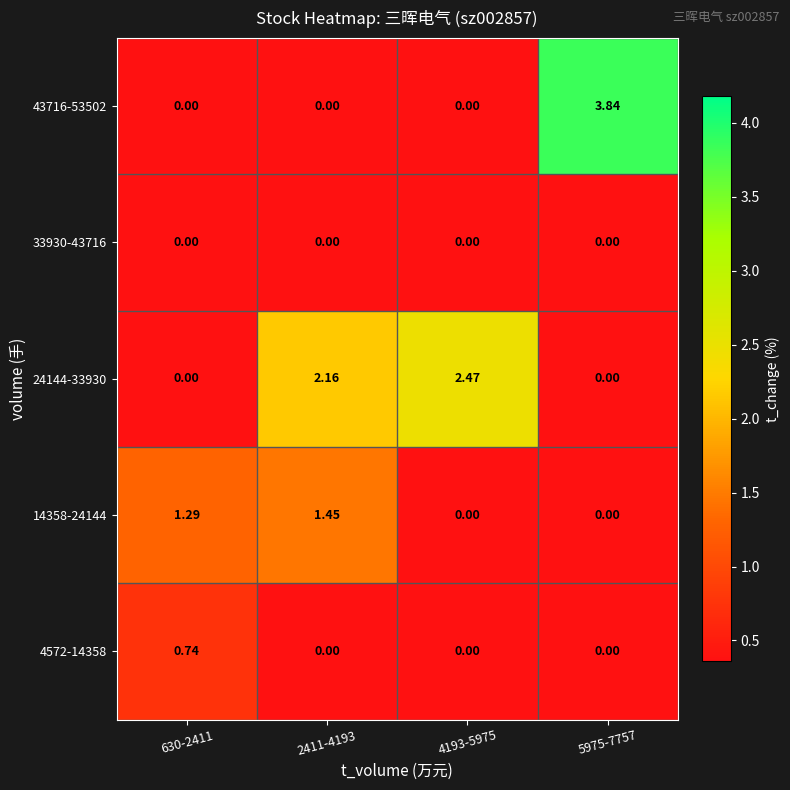

Is the value of 4572-14358 at 630-2411 greater than the value of 24144-33930 at 4193-5975?

No